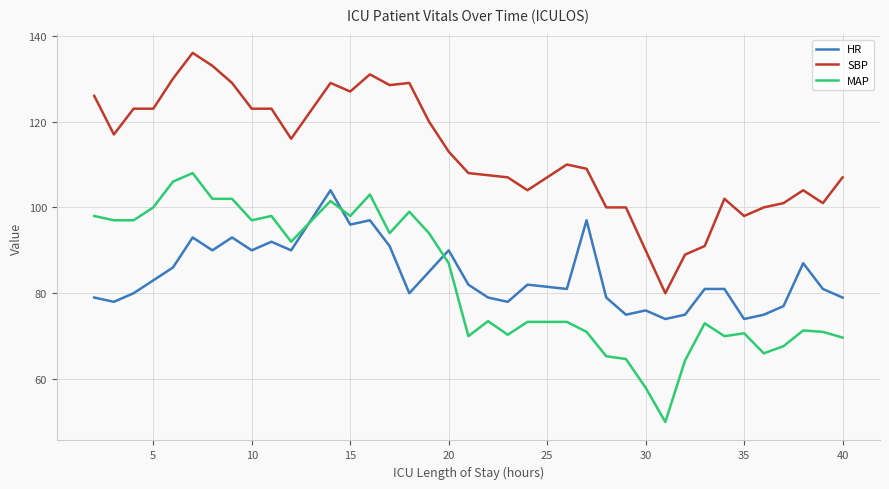

What is the difference between the second highest and minimum values in the HR series?

23.0